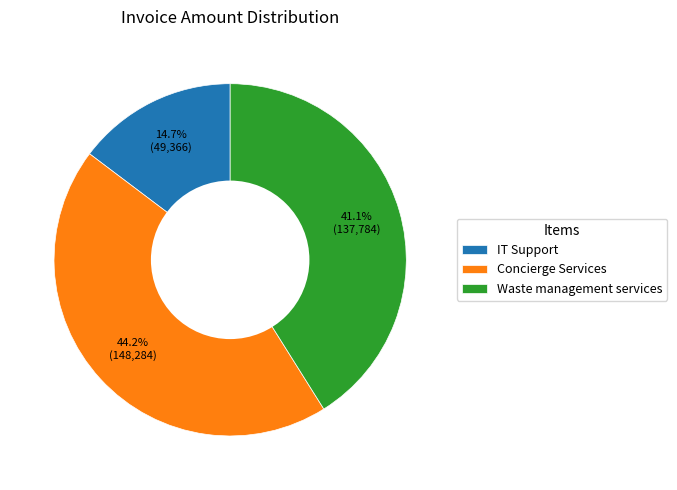

True or false: Waste management services accounts for 52% of the total.

False